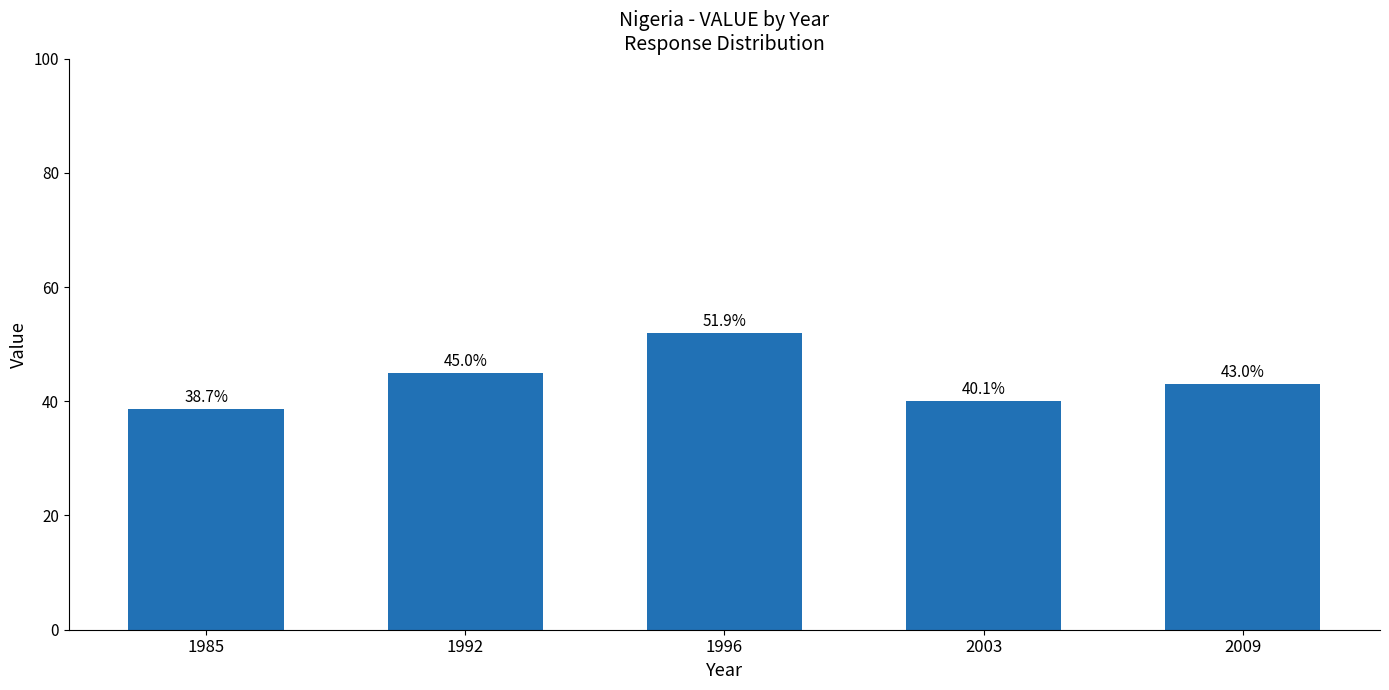

True or false: the data shows 73.2 at 1992.

False